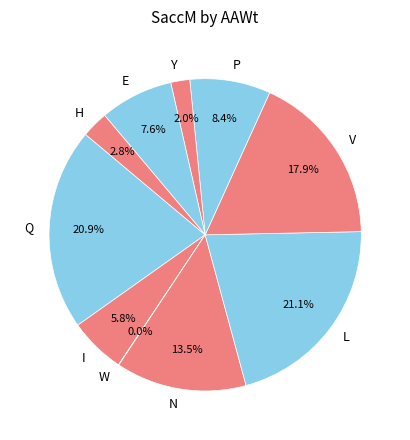

Combined, do H and Y account for over 50%?

No